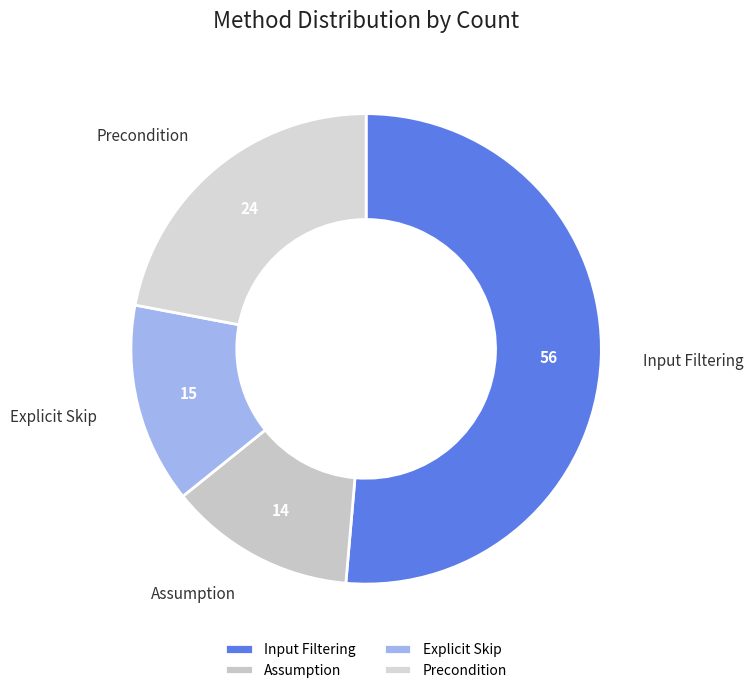

Combined, do Precondition and Input Filtering account for over 50%?

Yes